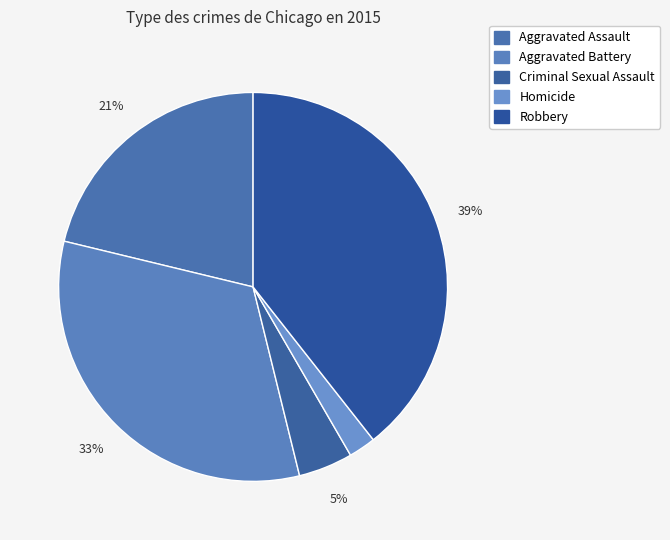

Count the number of slices in the pie.

5